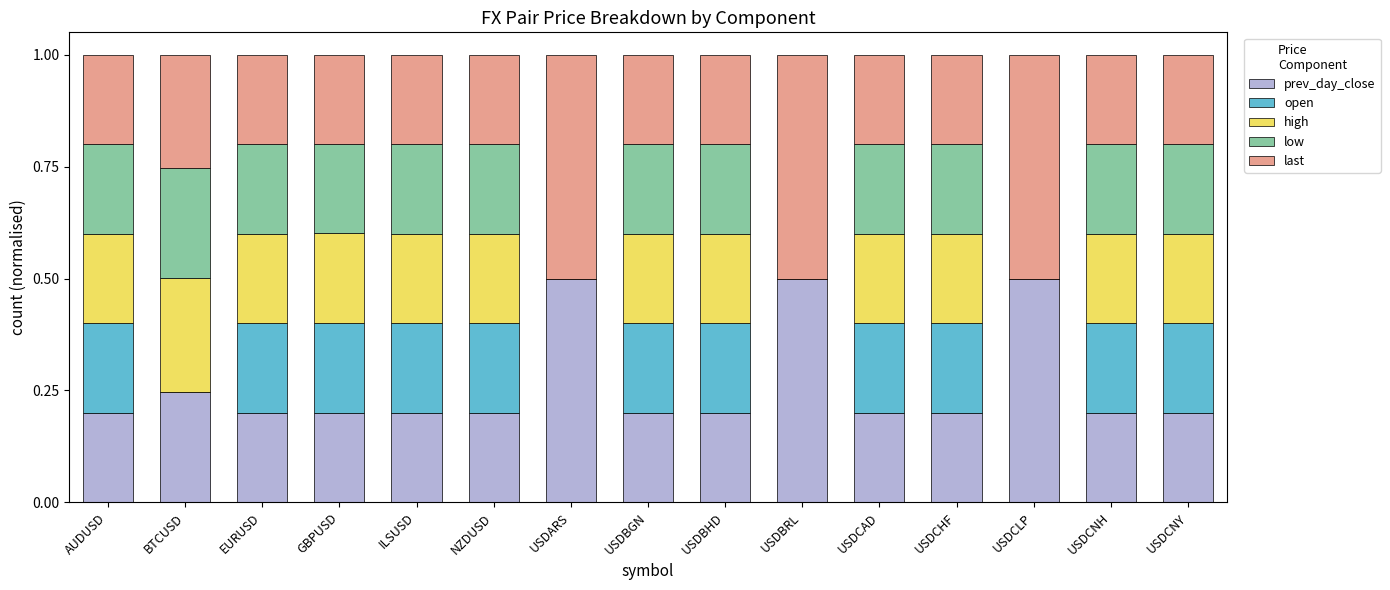

What is the total value across all series at USDCNH?

1.0